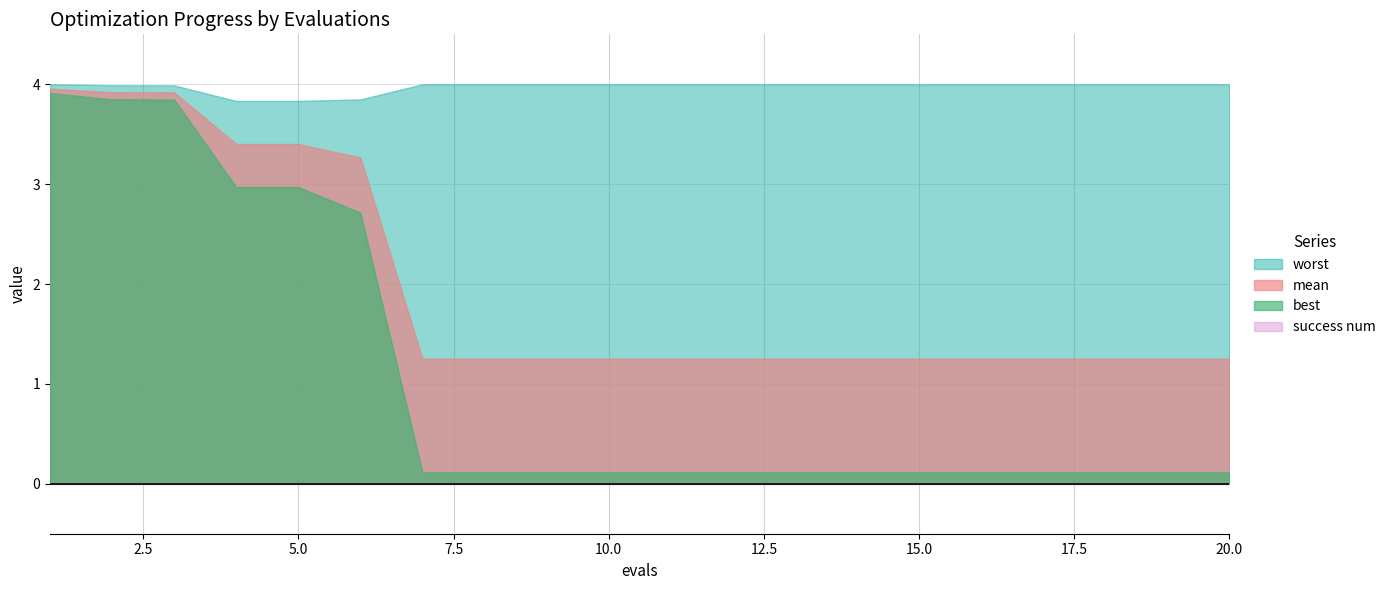

The best series shows 0.2 at 20. True or false?

False